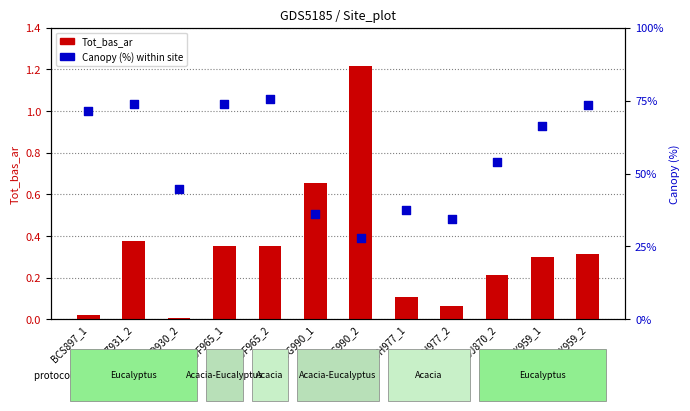

Which series has the widest spread of Y values?

Canopy (%)